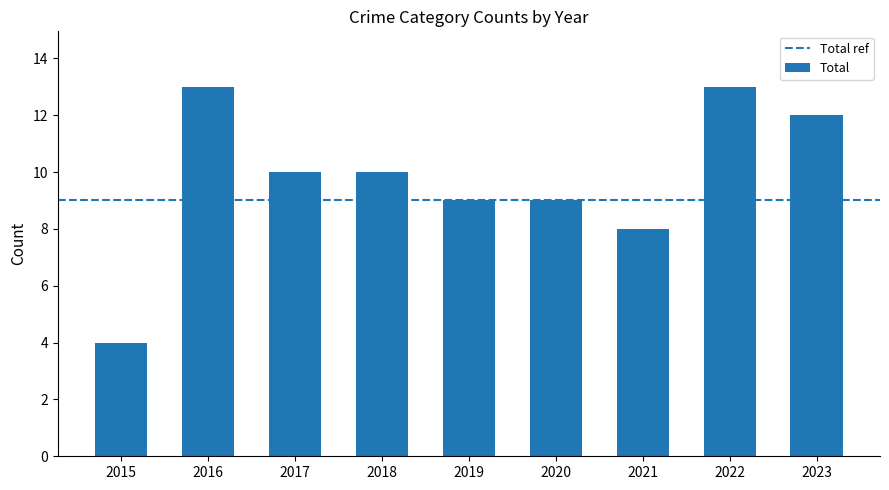

Reading left to right, list all the values displayed in this chart.

2015=4	2016=13	2017=10	2018=10	2019=9	2020=9	2021=8	2022=13	2023=12